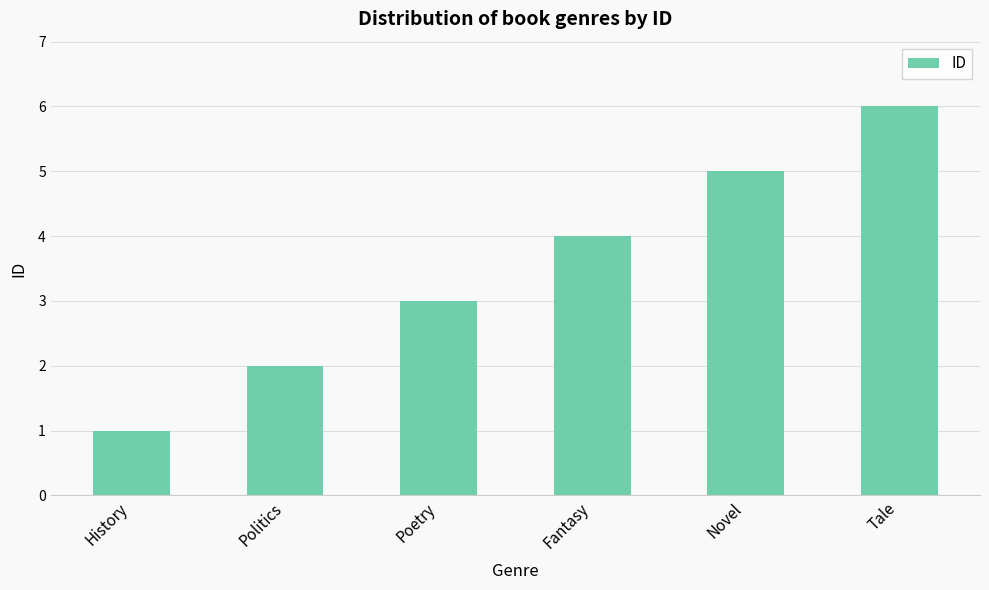

How many categories are shown in the chart?

6